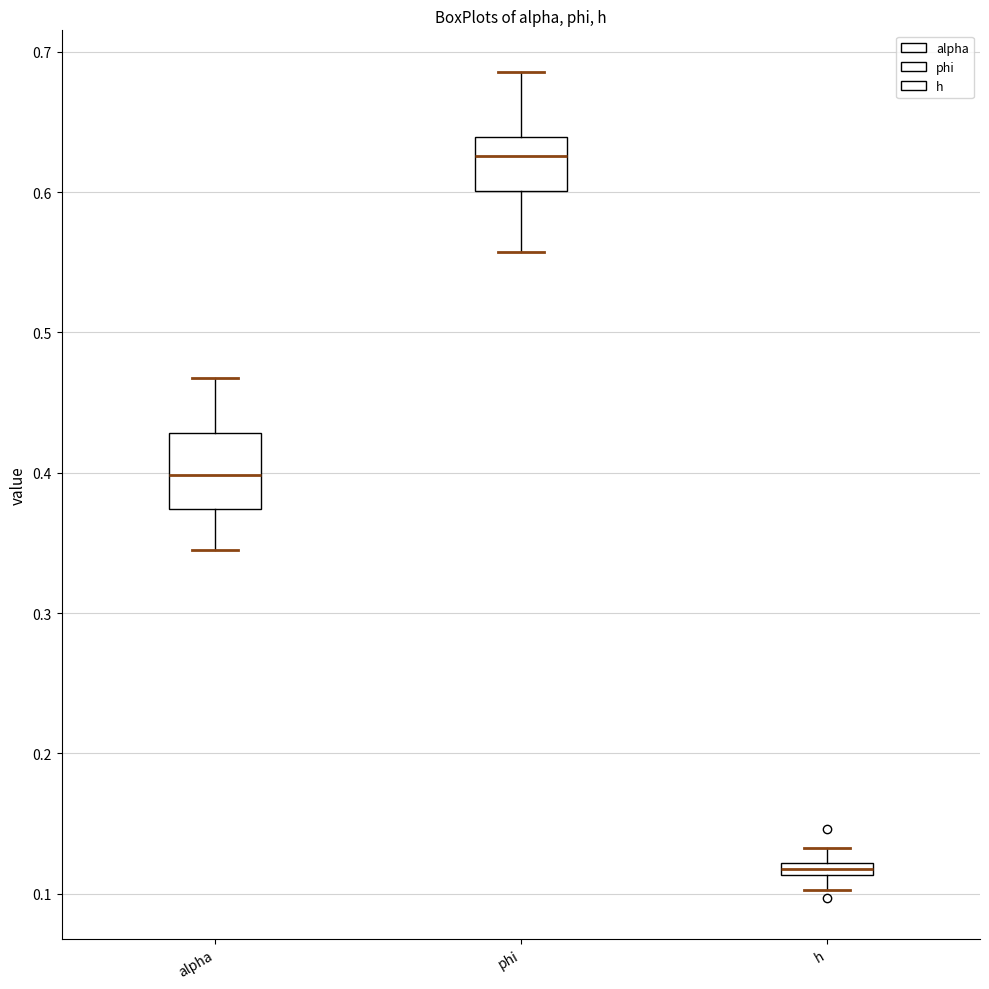

Where is the upper edge of the box for alpha on the y-axis? The values are not printed on the chart, so give them approximately, as read against the axis.

0.43